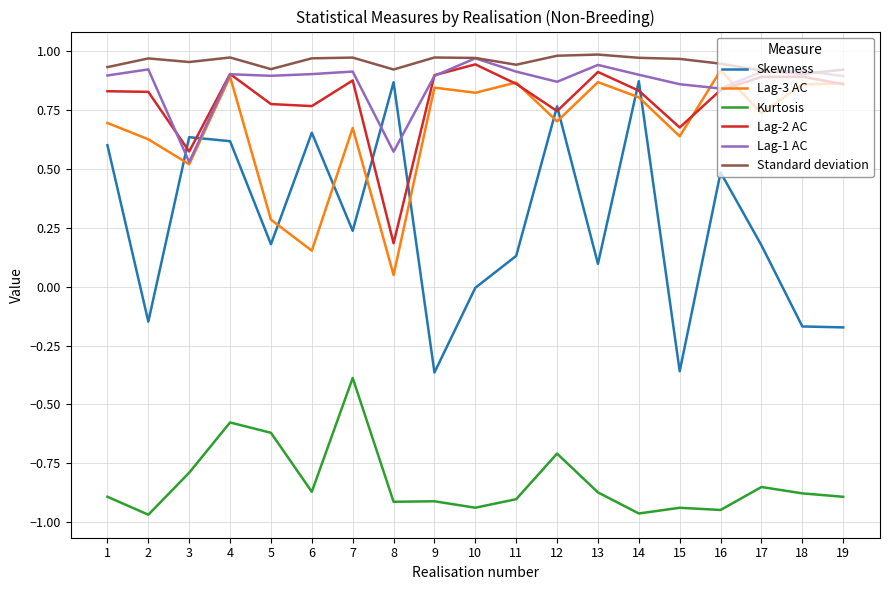

What is the difference between the highest and lowest values at 13?

1.9